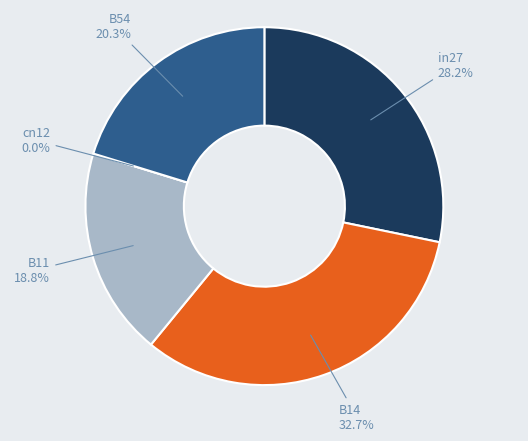

To the nearest percent, what is the average slice percentage?

20%